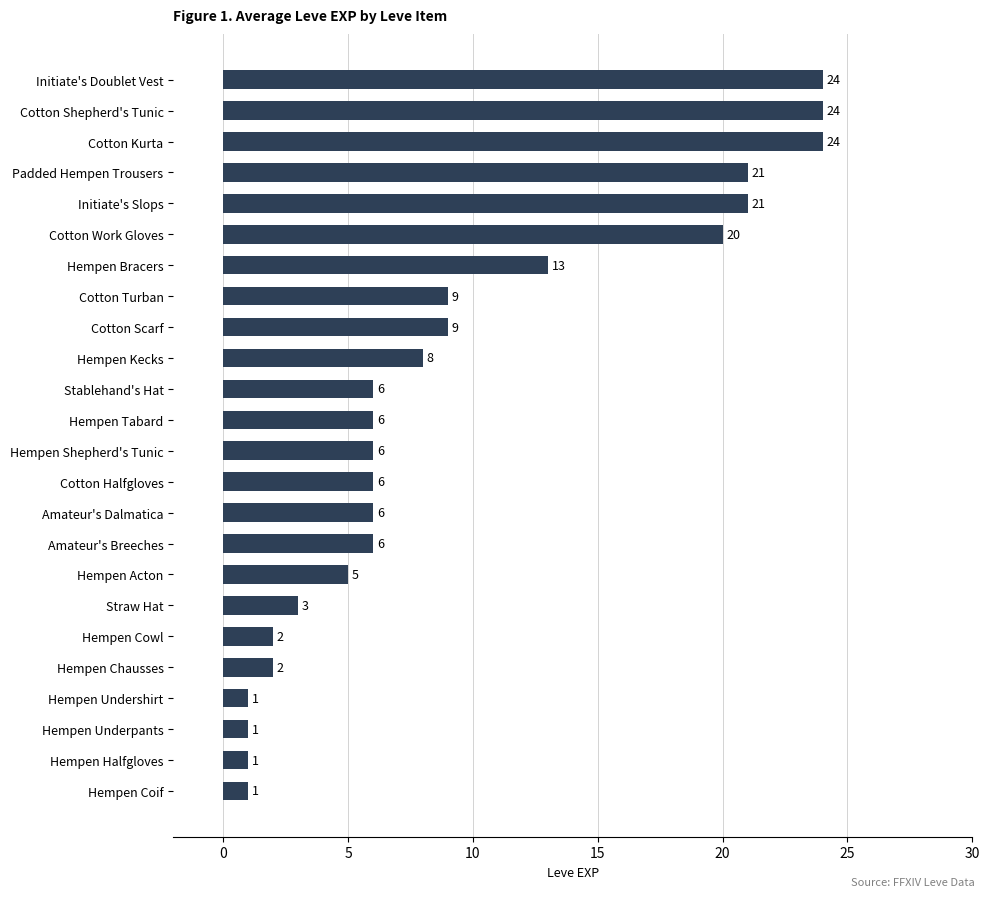

What is the sum of all values?

225